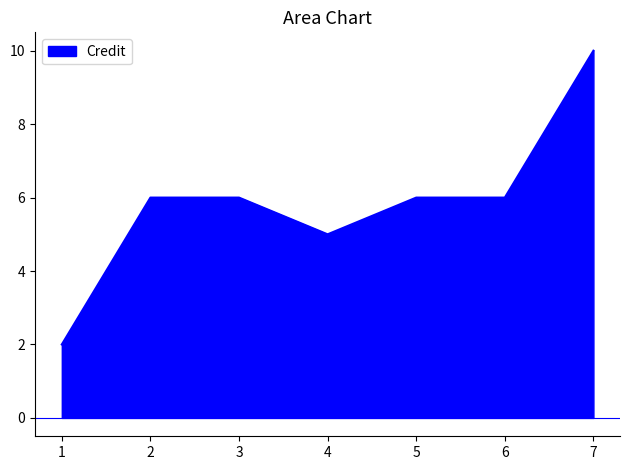

At which category does the data reach its first local valley?

4